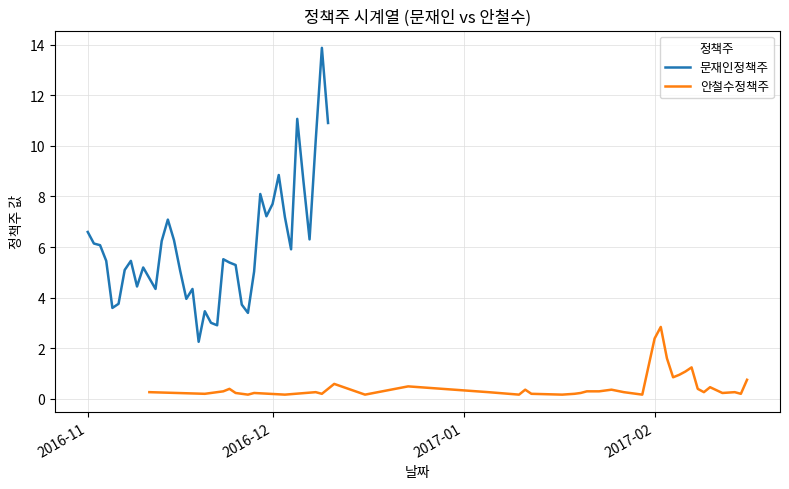

The 문재인정책주 series shows 2.8 at 2016-12. True or false?

False